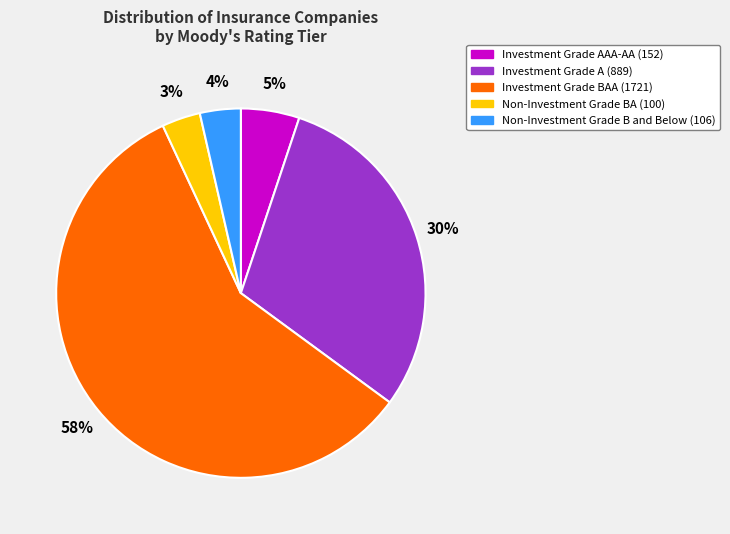

To the nearest percent, what is the difference between the largest and smallest slice percentages?

55%